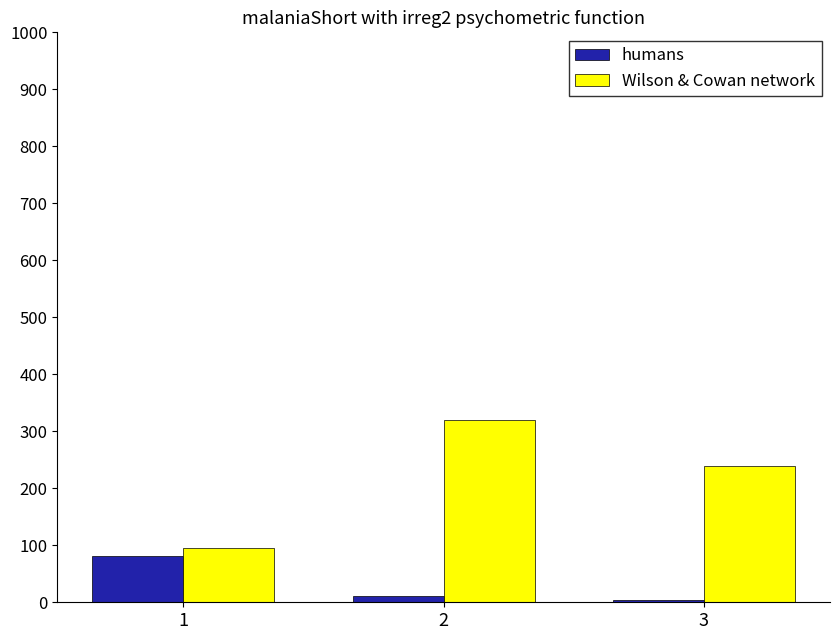

Rank the series by their maximum value, from lowest to highest.

humans, Wilson & Cowan network